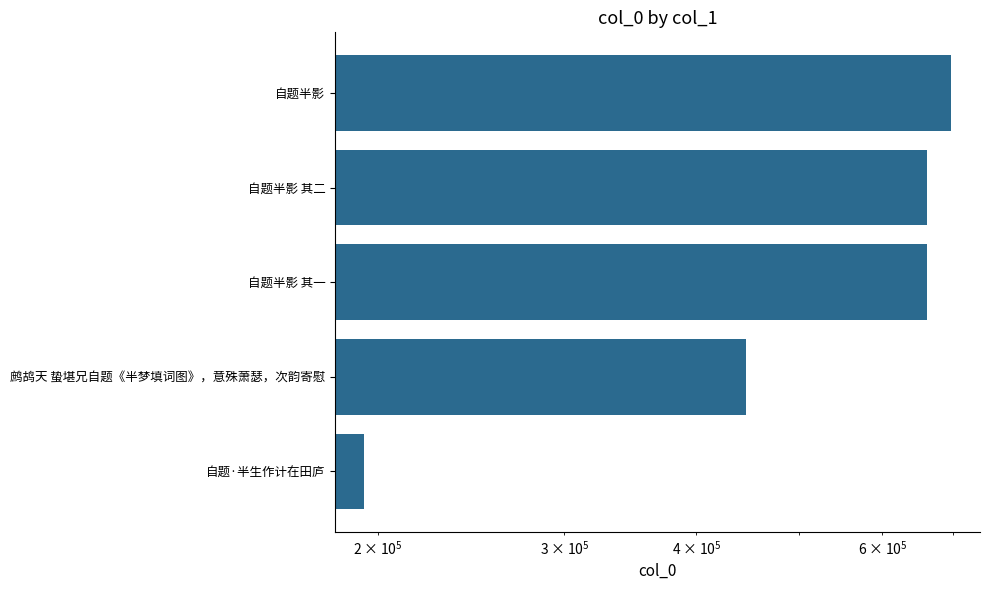

The chart shows a value of 661334 at 自题半影 其一. True or false?

True